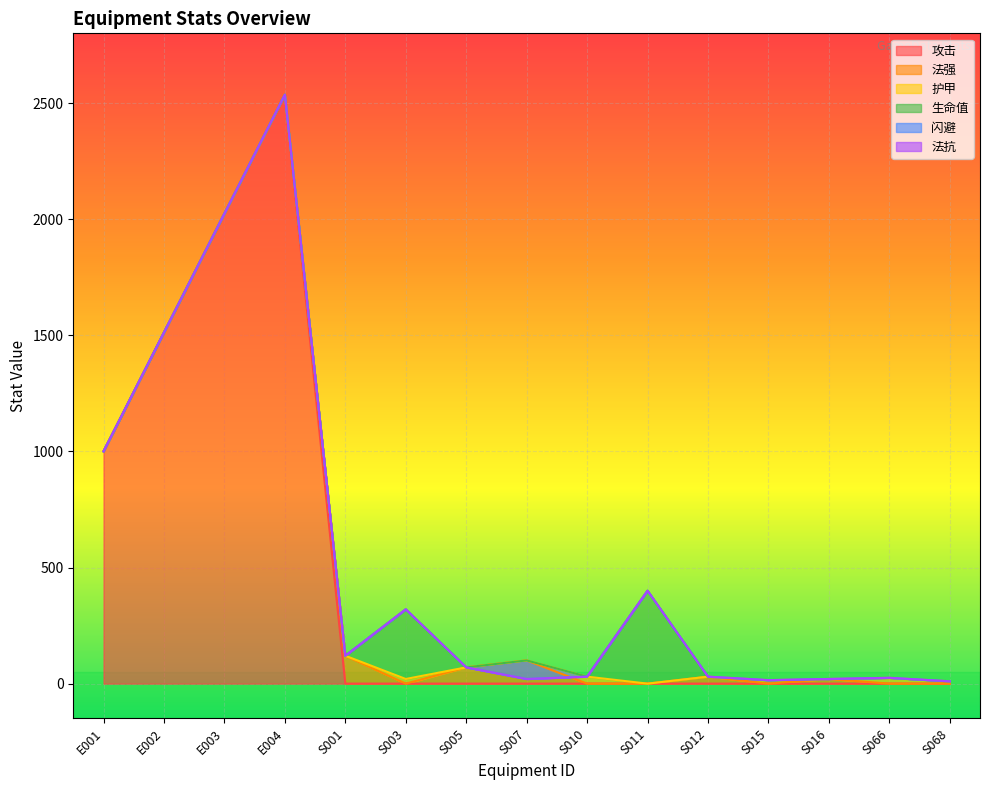

What position from the right is S003?

10